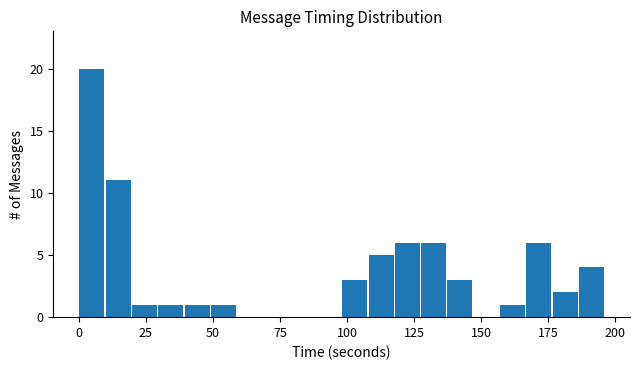

Read against the x-axis, roughly where is the centre of the tallest bar?

5